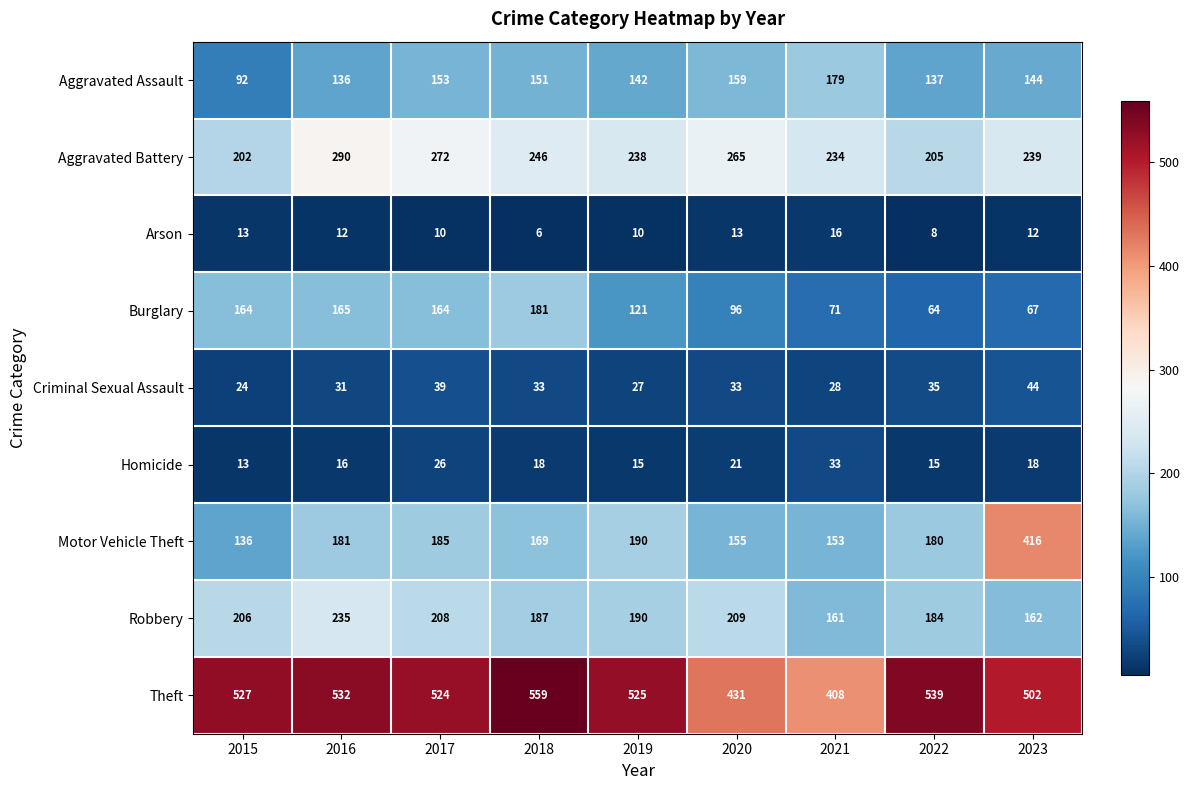

What is the difference between the second highest and minimum values in the Aggravated Battery series?

70